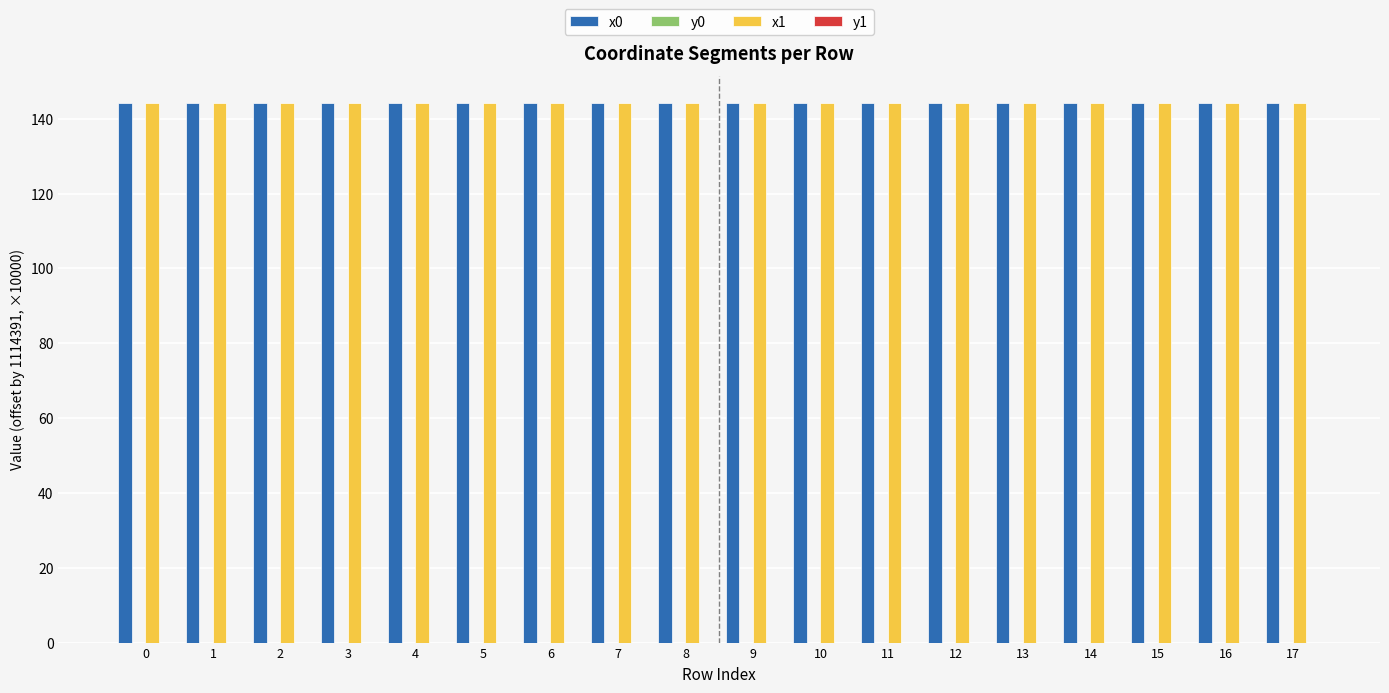

True or false: x0 has a value of 144.2 at 11.

True